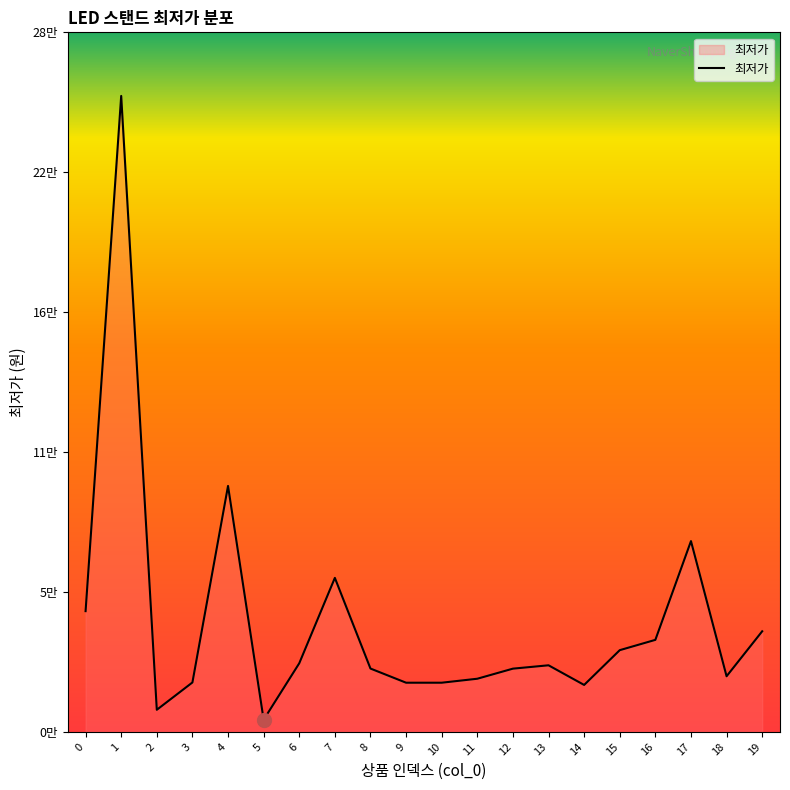

Is this an area chart (filled region under the line)?

Yes